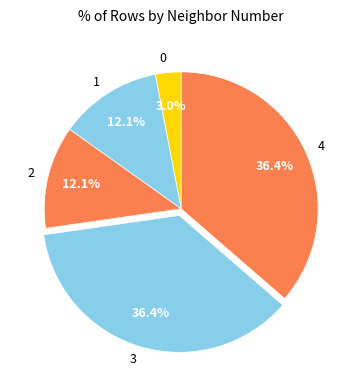

How many slices are in this pie chart?

5